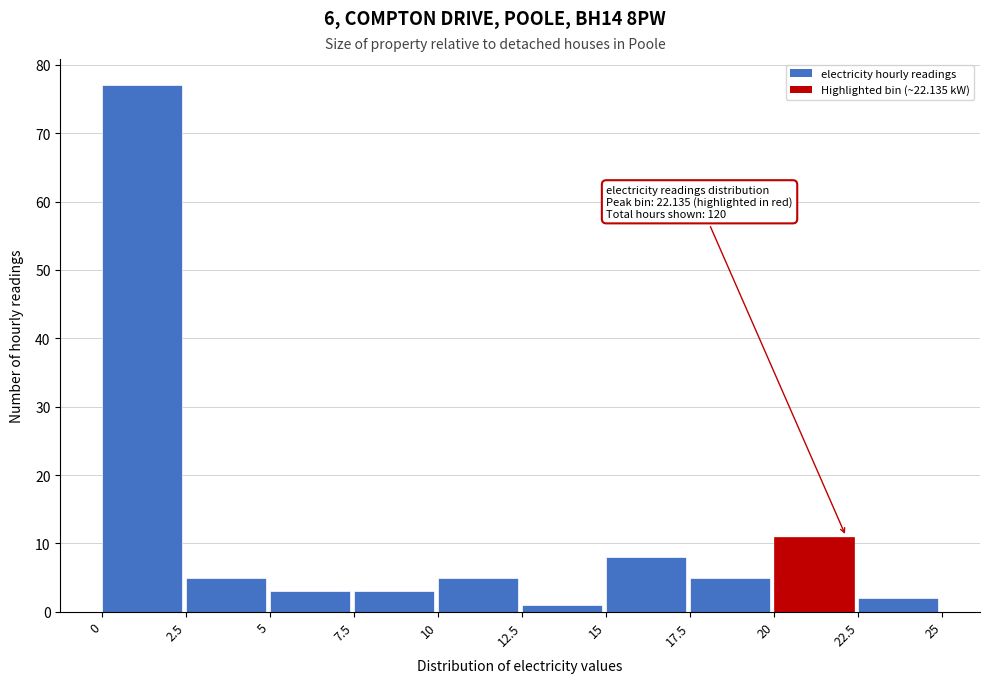

Which range on the x-axis has the tallest bar?

0 to 2.5